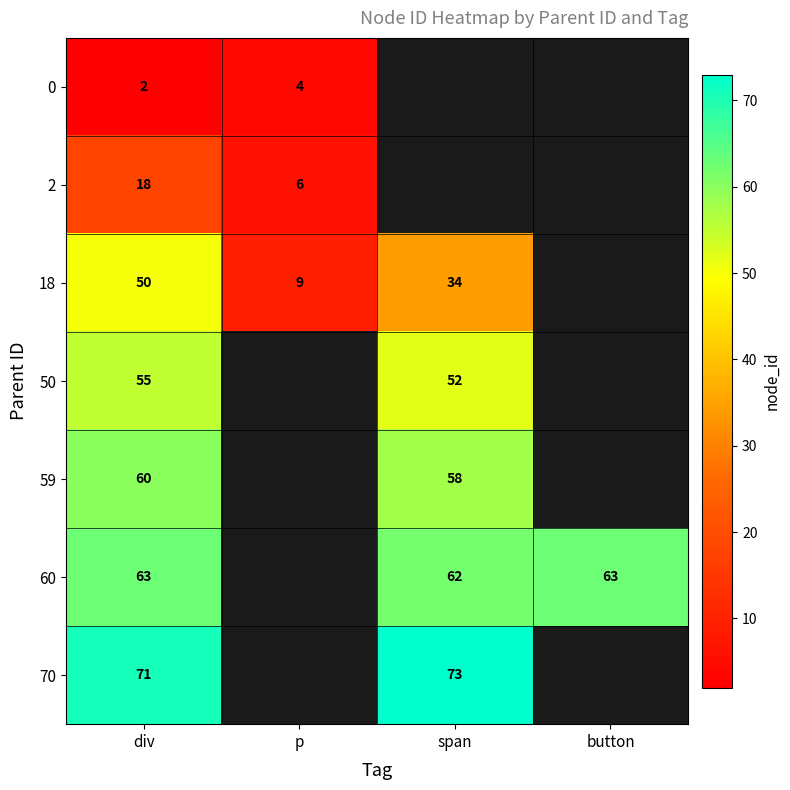

At div, list the series in order from smallest to largest.

0, 2, 18, 50, 59, 60, 70